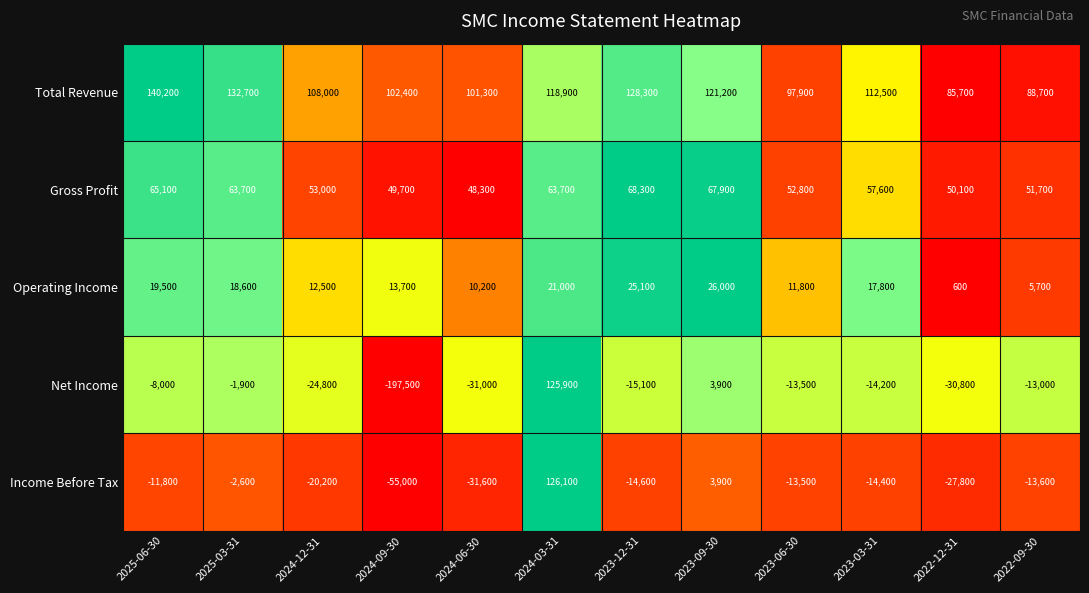

What is the sum of all Net Income values?

-220000